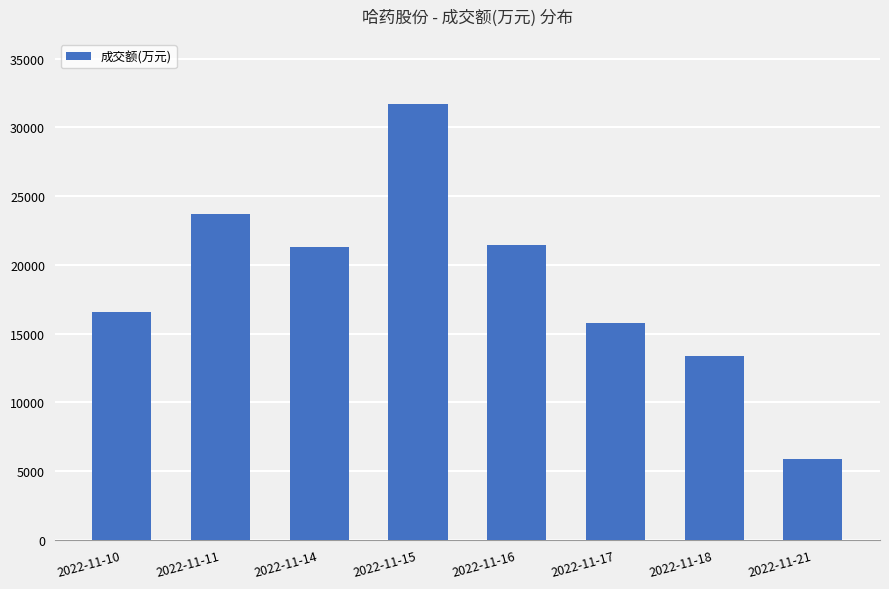

How many values are below 21329?

4